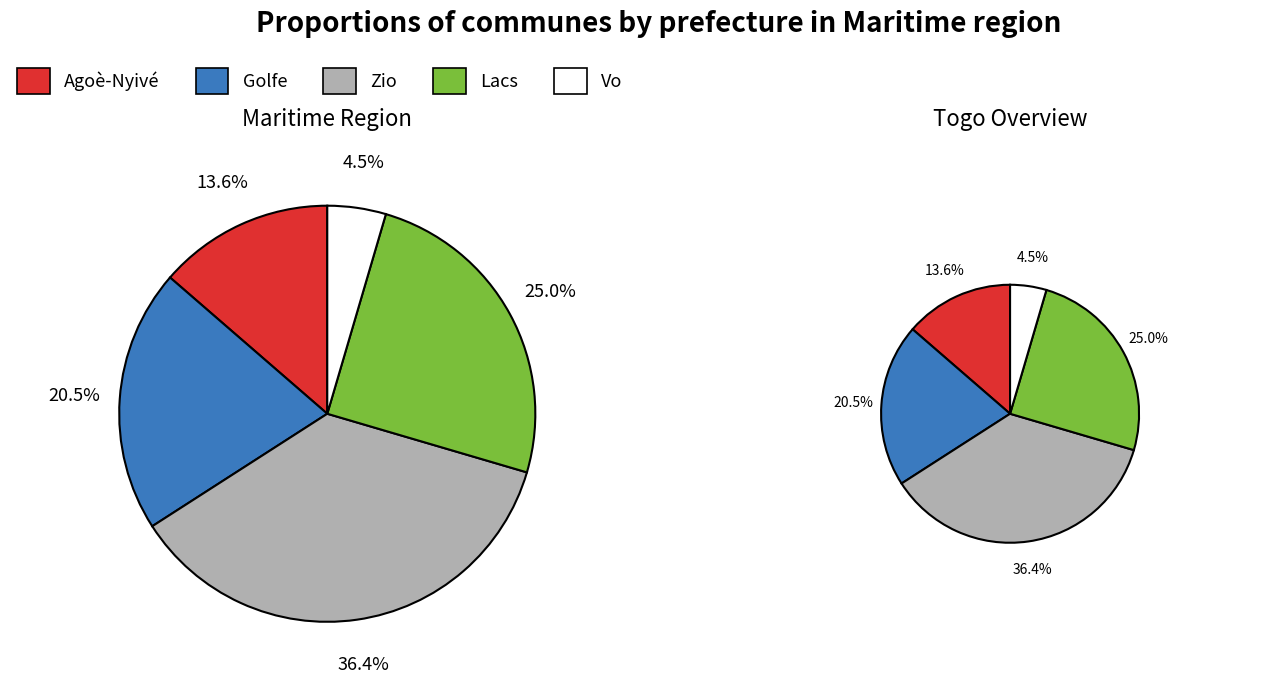

The Vo slice represents 5% of the pie. True or false?

True